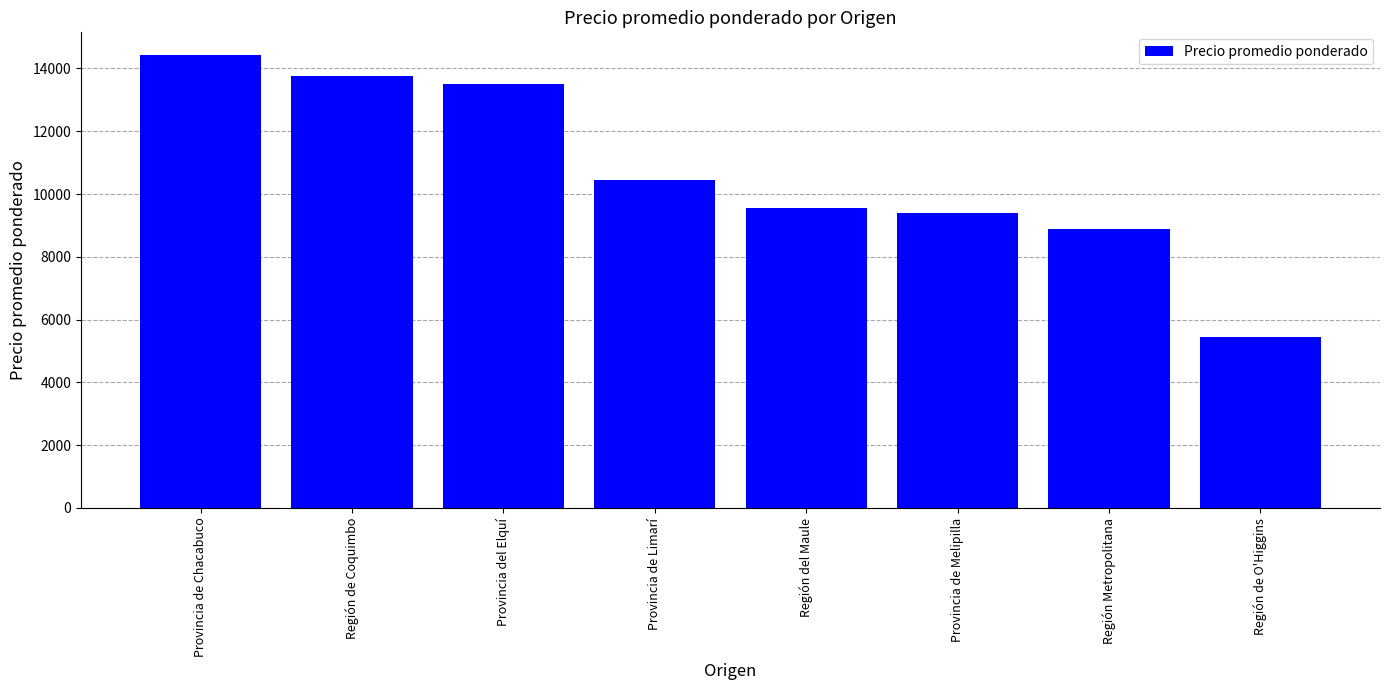

List the labels in order of value, smallest first.

Región de O'Higgins, Región Metropolitana, Provincia de Melipilla, Región del Maule, Provincia de Limarí, Provincia del Elquí, Región de Coquimbo, Provincia de Chacabuco